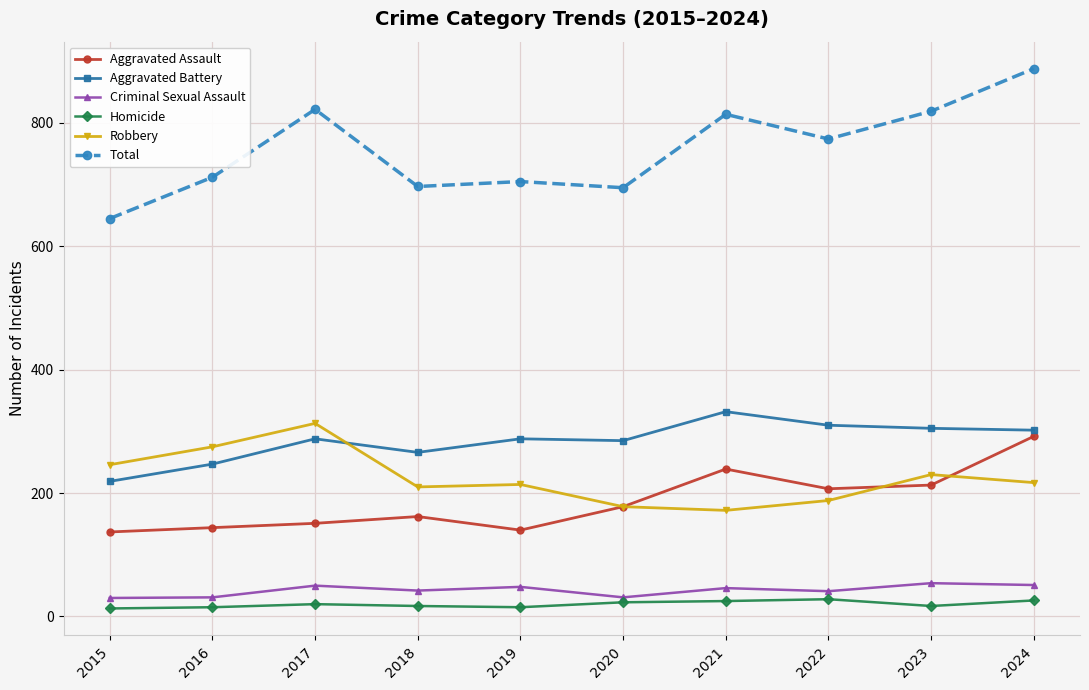

Does the chart display data point markers on the line(s)?

Yes